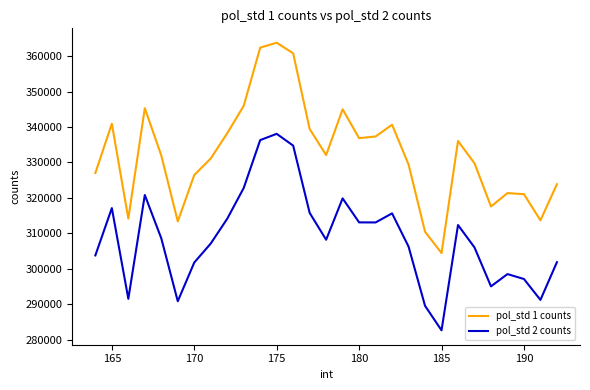

What are all the series names shown in the legend?

pol_std 1 counts, pol_std 2 counts